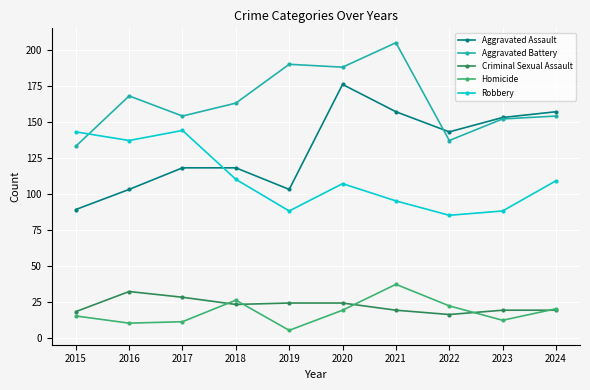

Which series has the widest spread of values?

Aggravated Assault